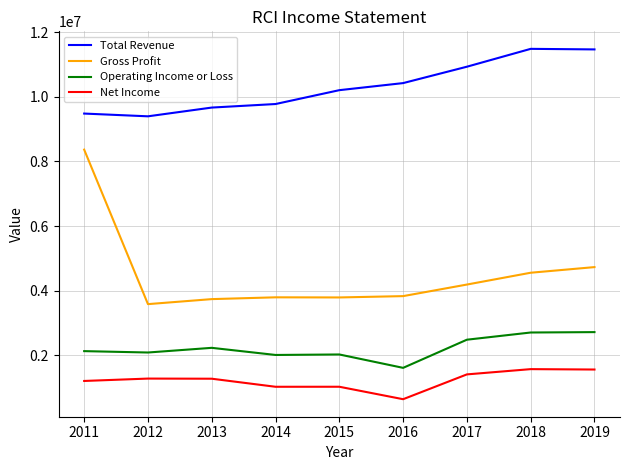

Where is Total Revenue nearest to the value 10444350?

2016